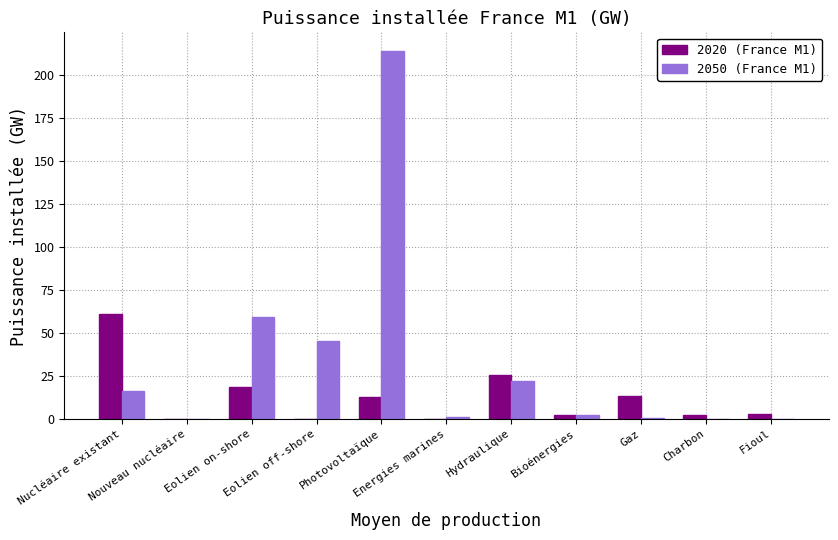

Which series has the largest total across all categories?

2050 (France M1)